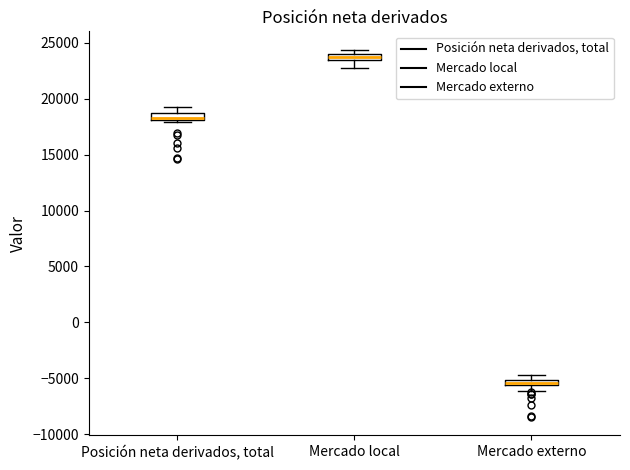

Which box has the lowest median line?

Mercado externo